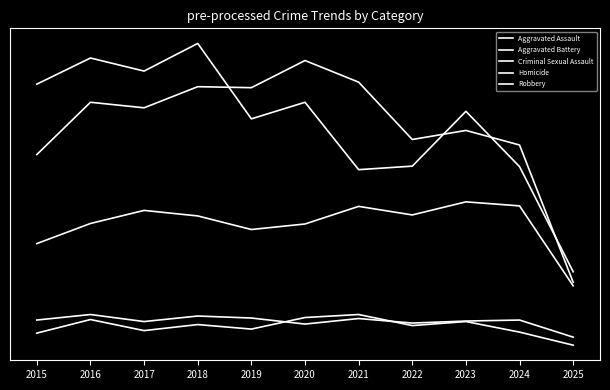

What is the value of the Aggravated Assault point at the 10th from the left?

285